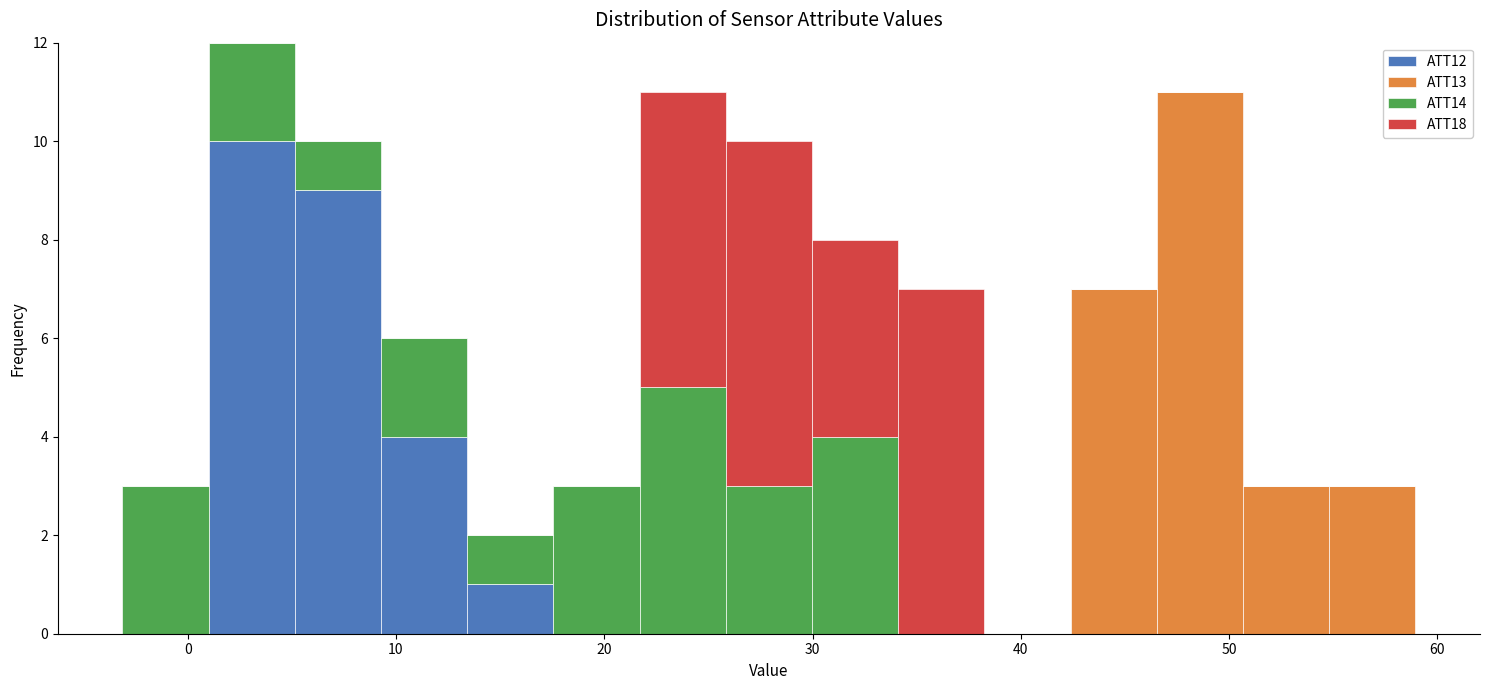

Which range on the x-axis has the tallest stacked bar (by total height)?

1 to 5